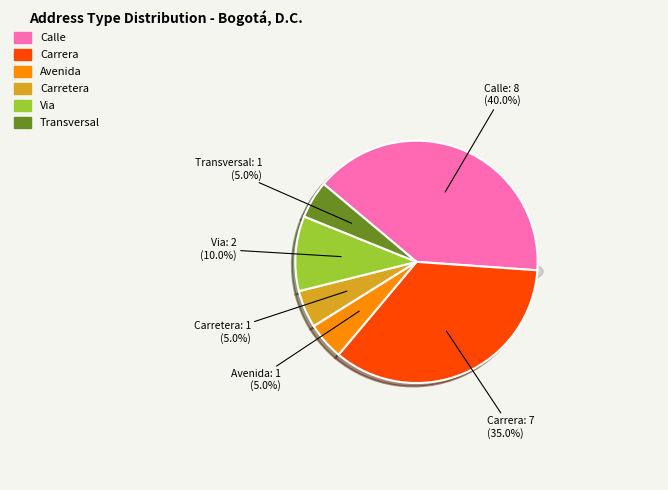

True or false: VI accounts for 23% of the total.

False